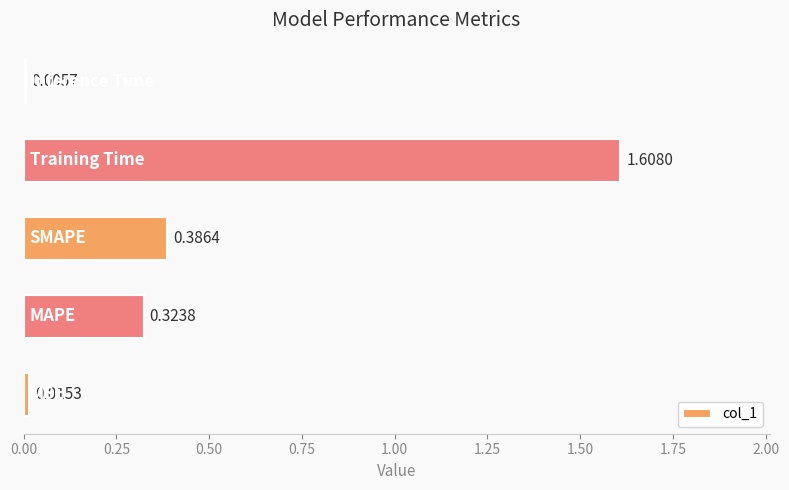

How many data points does each series have?

5